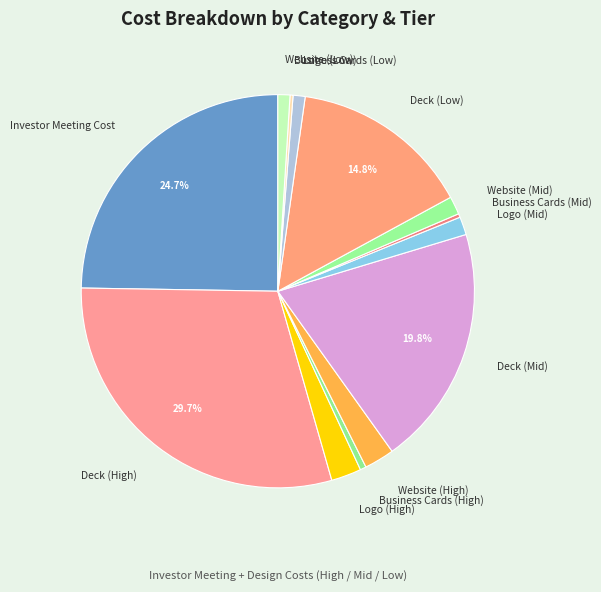

To the nearest percent, what percentage of the pie is Deck (Mid)?

20%